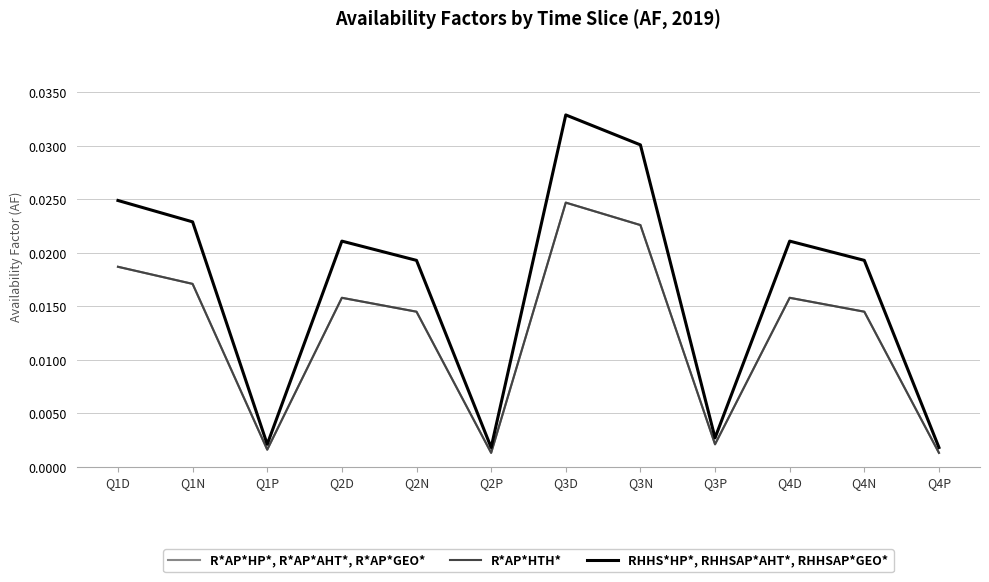

What is the label of the 1st point from the left?

Q1D